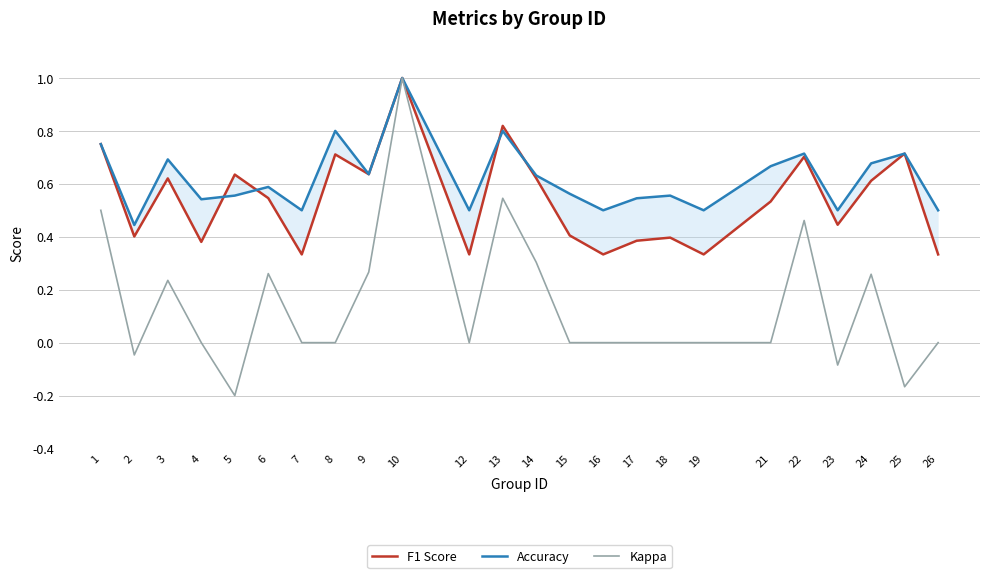

Reading left to right, what are all the values shown in this chart?

F1 Score: 0.8	0.4	0.6	0.4	0.6	0.5	0.3	0.7	0.6	1.0	0.3	0.8	0.6	0.4	0.3	0.4	0.4	0.3	0.5	0.7	0.4	0.6	0.7	0.3
Accuracy: 0.8	0.4	0.7	0.5	0.6	0.6	0.5	0.8	0.6	1.0	0.5	0.8	0.6	0.6	0.5	0.5	0.6	0.5	0.7	0.7	0.5	0.7	0.7	0.5
Kappa: 0.5	-0.0	0.2	0.0	-0.2	0.3	0.0	0.0	0.3	1.0	0.0	0.5	0.3	0.0	0.0	0.0	0.0	0.0	0.0	0.5	-0.1	0.3	-0.2	0.0